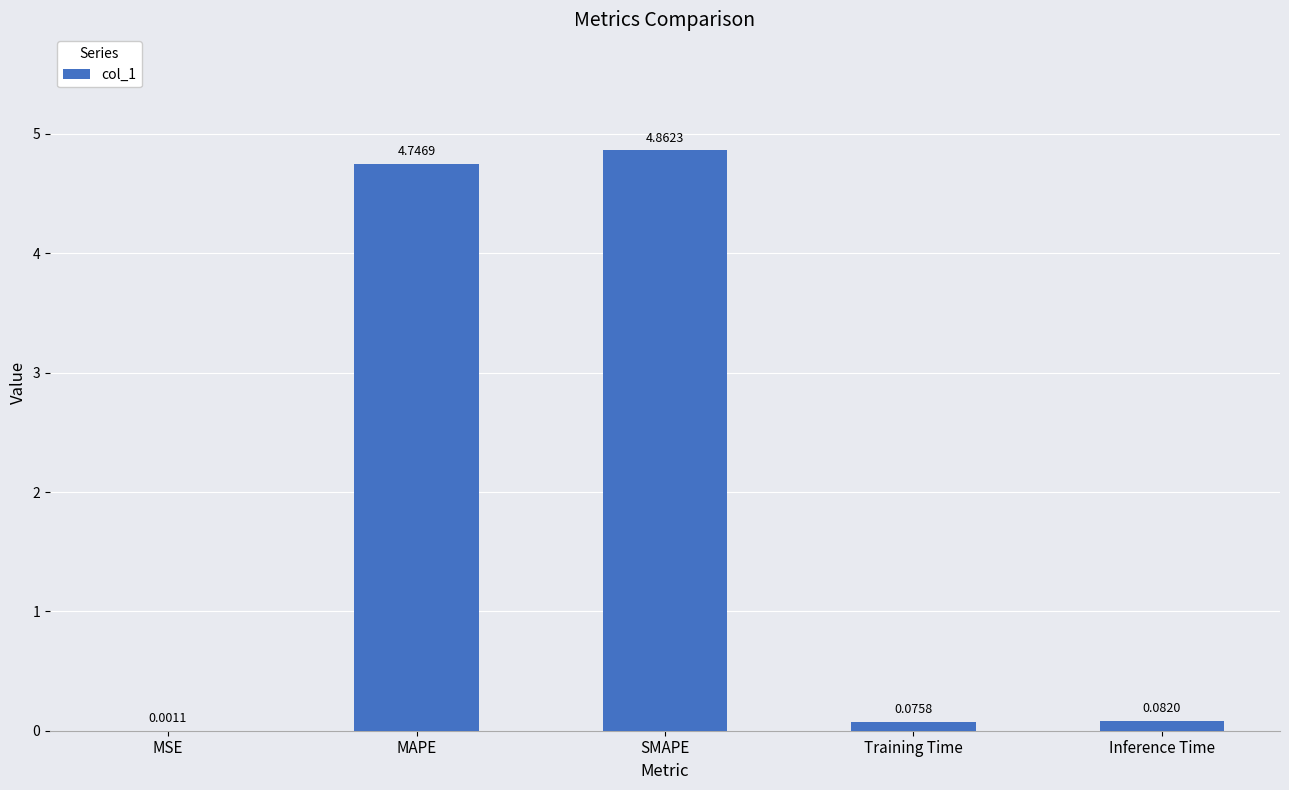

What is the change in value from MAPE to Training Time?

-4.7